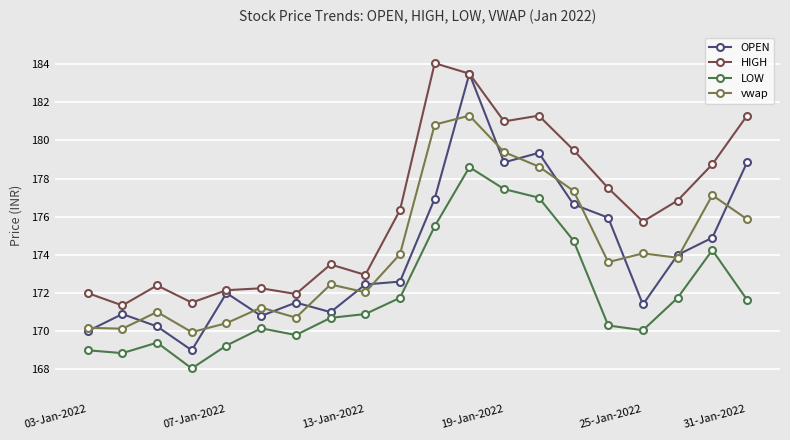

In OPEN, how many points are lower than both neighbors (excluding endpoints)?

5